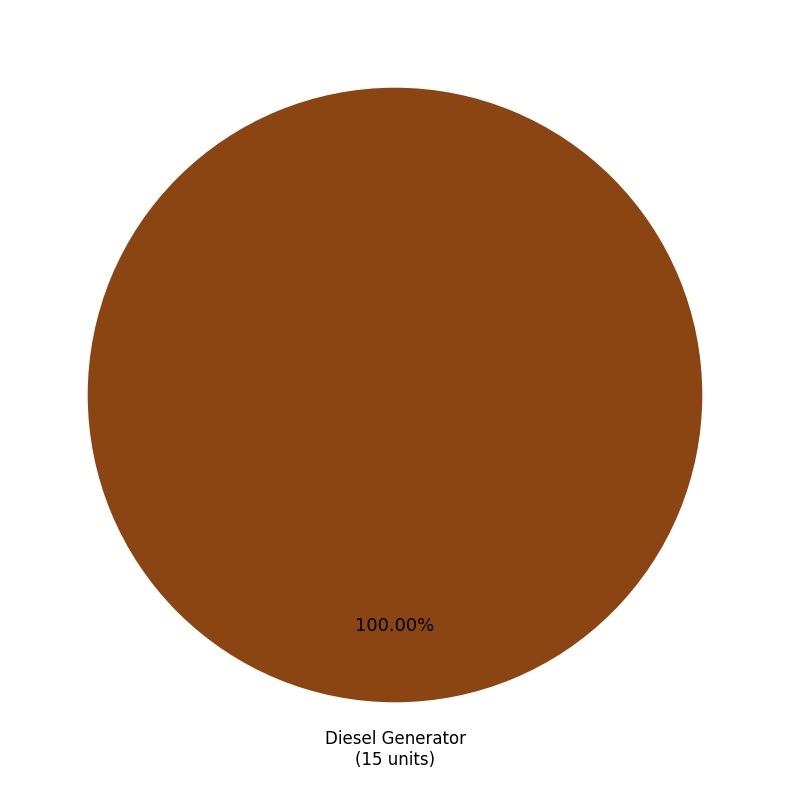

Is there any slice that represents more than half of the pie?

Yes